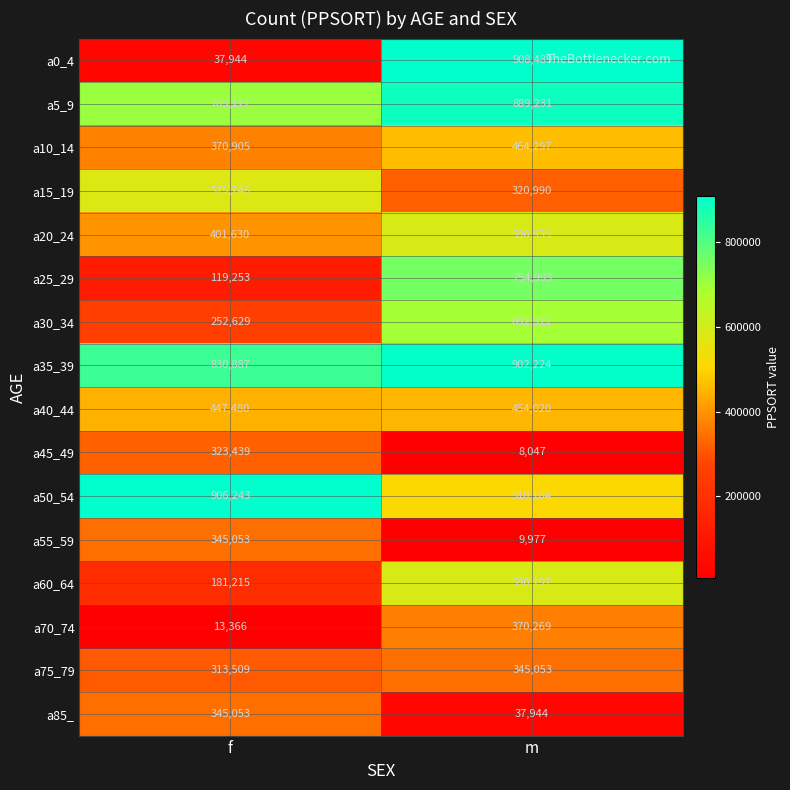

What is the sum of the a75_79 values at m and f?

658562